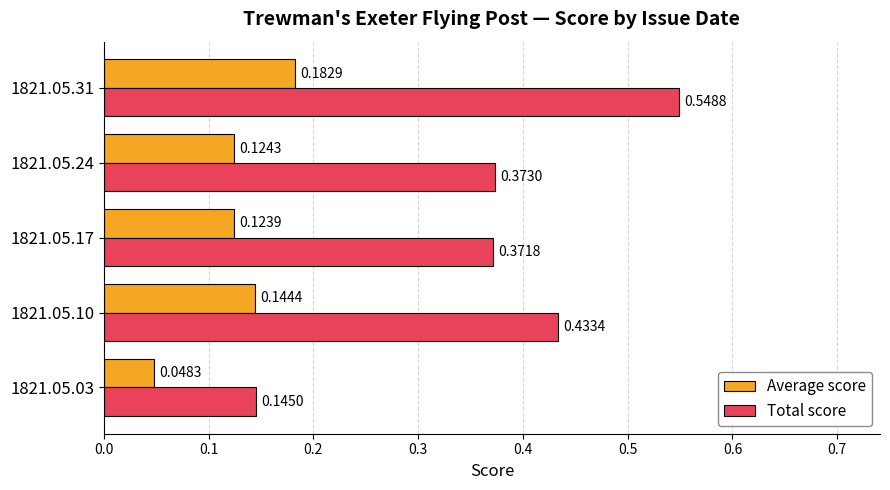

How many Total score values are between 0 and 1?

5